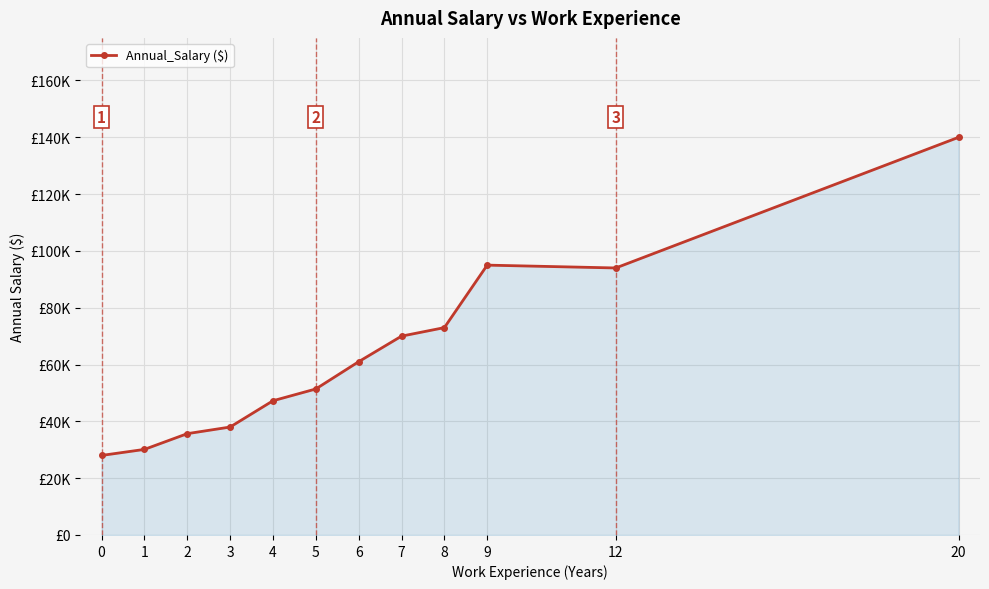

The chart shows a value of 30125.0 at 1. True or false?

True